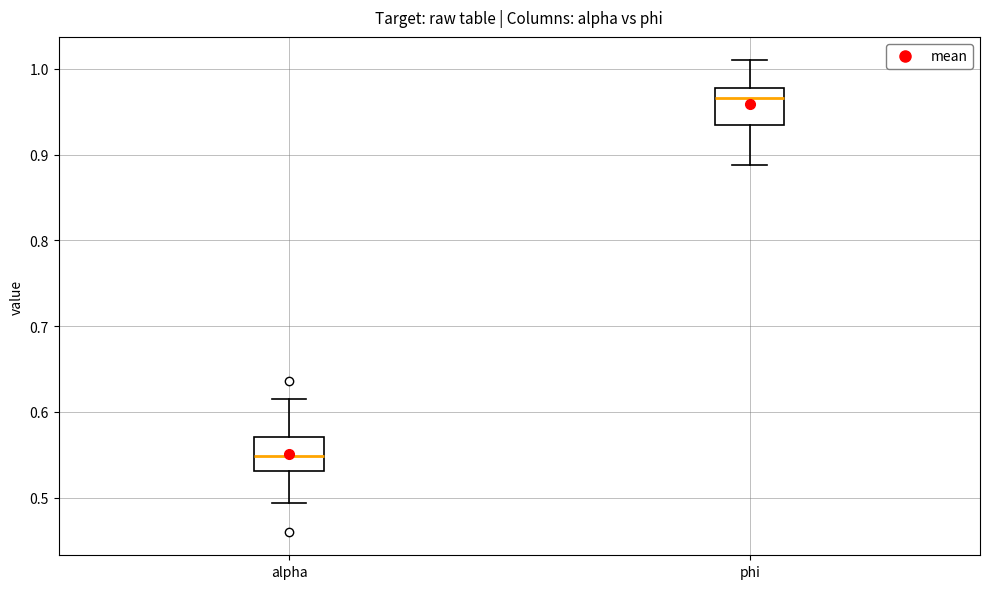

Where is the lower edge of the box for phi on the y-axis? The values are not printed on the chart, so give them approximately, as read against the axis.

0.93